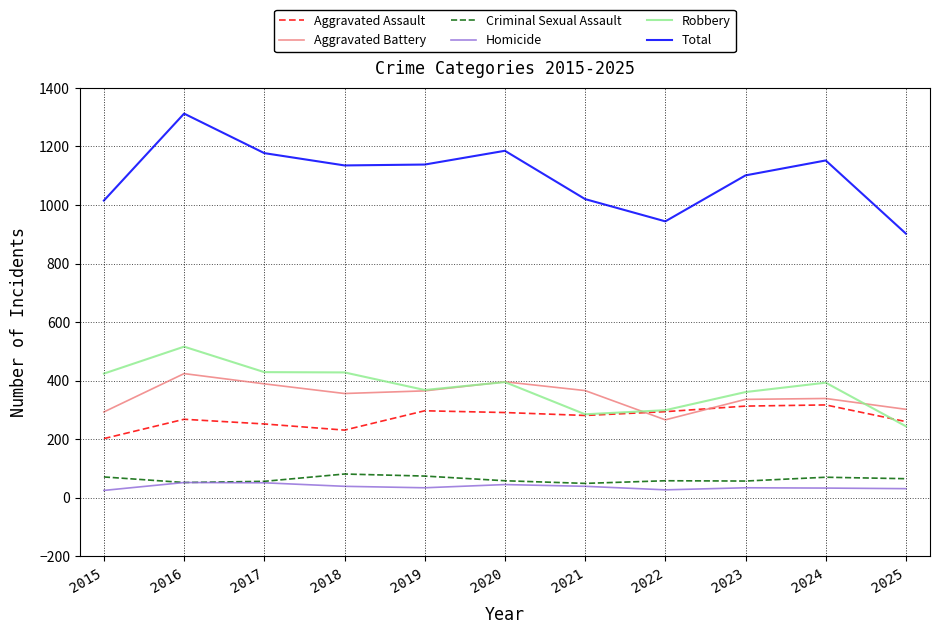

What is the average value of the Aggravated Battery series?

348